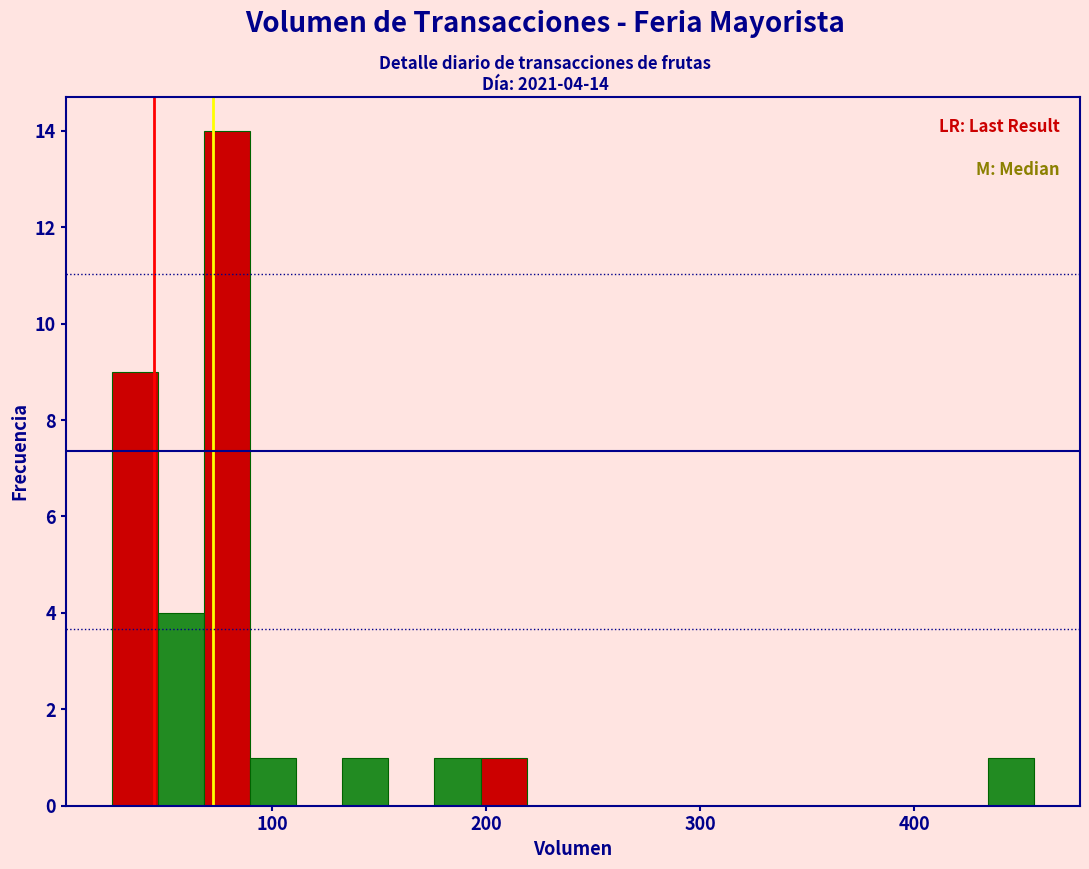

Around what value on the x-axis is the tallest bar? Give the approximate position of its centre, as read against the axis.

80